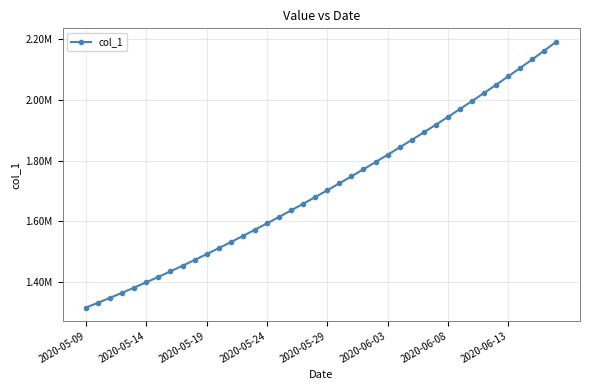

Where does the data first go above 1701853?

2020-05-29